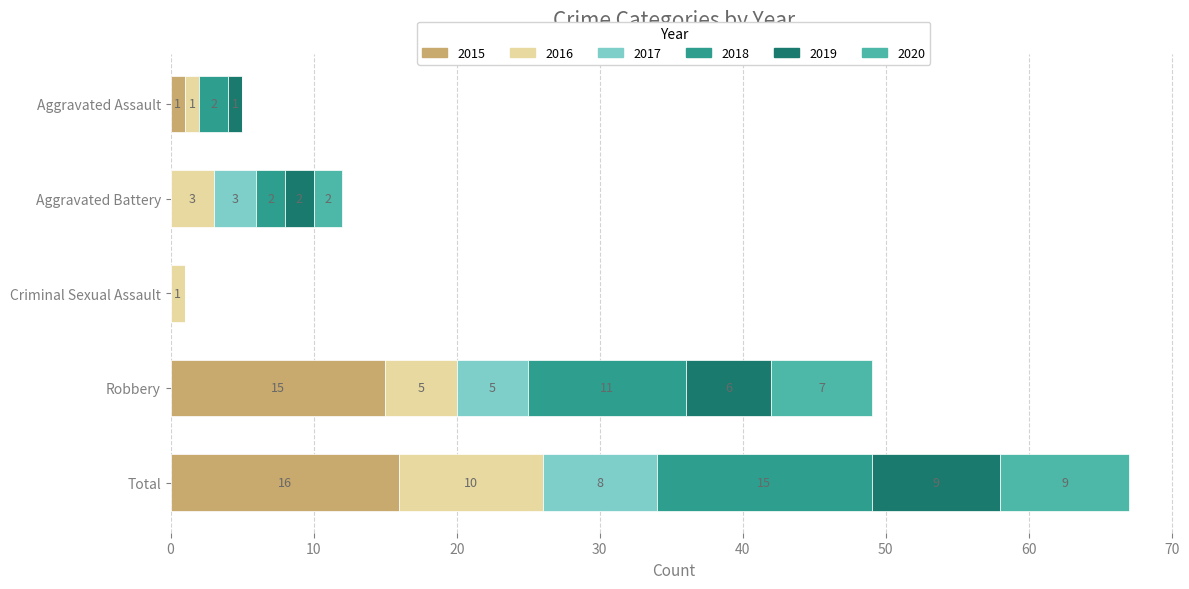

The value of 2015 at Total is 16. True or false?

True